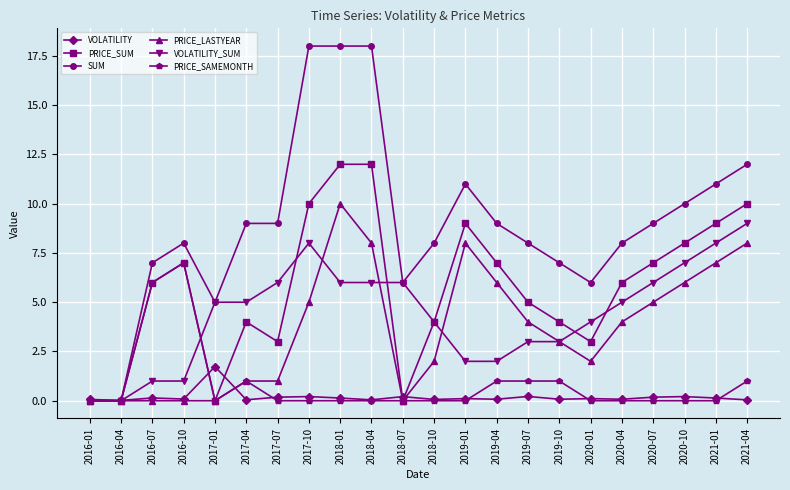

What is the label of the 21st point from the left?

2021-01